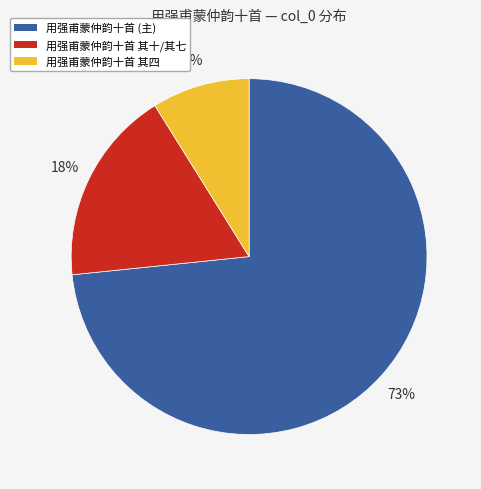

Do 用强甫蒙仲韵十首 其十/其七 and 用强甫蒙仲韵十首 其四 together represent more than half of the pie?

No